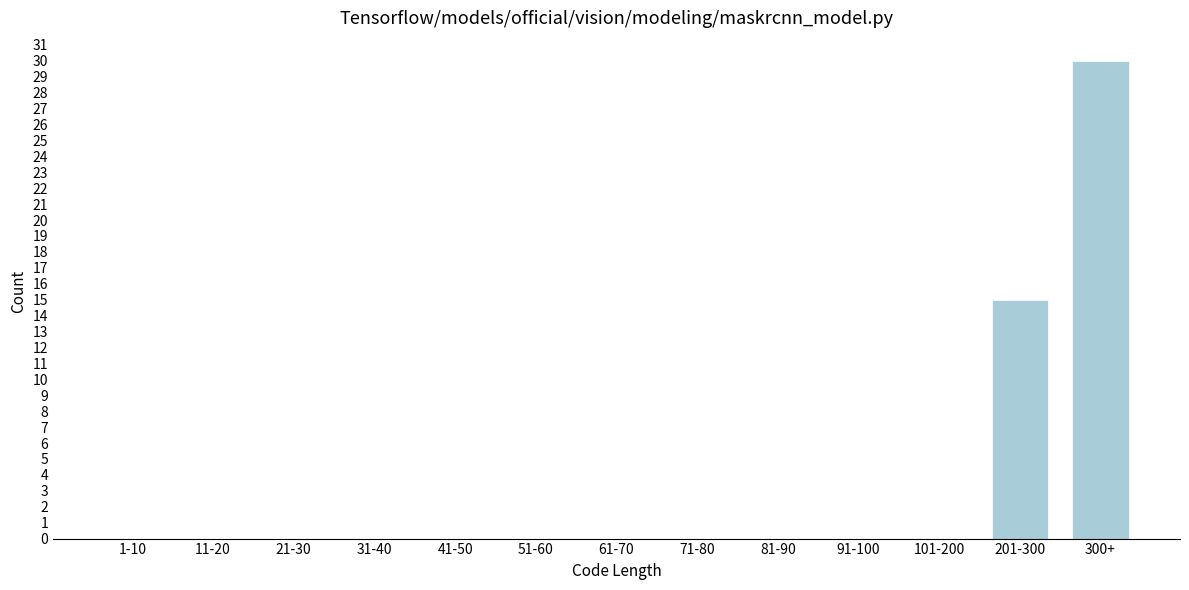

Reading left to right, extract all data points from this chart.

1-10=0	11-20=0	21-30=0	31-40=0	41-50=0	51-60=0	61-70=0	71-80=0	81-90=0	91-100=0	101-200=0	201-300=15	300+=30